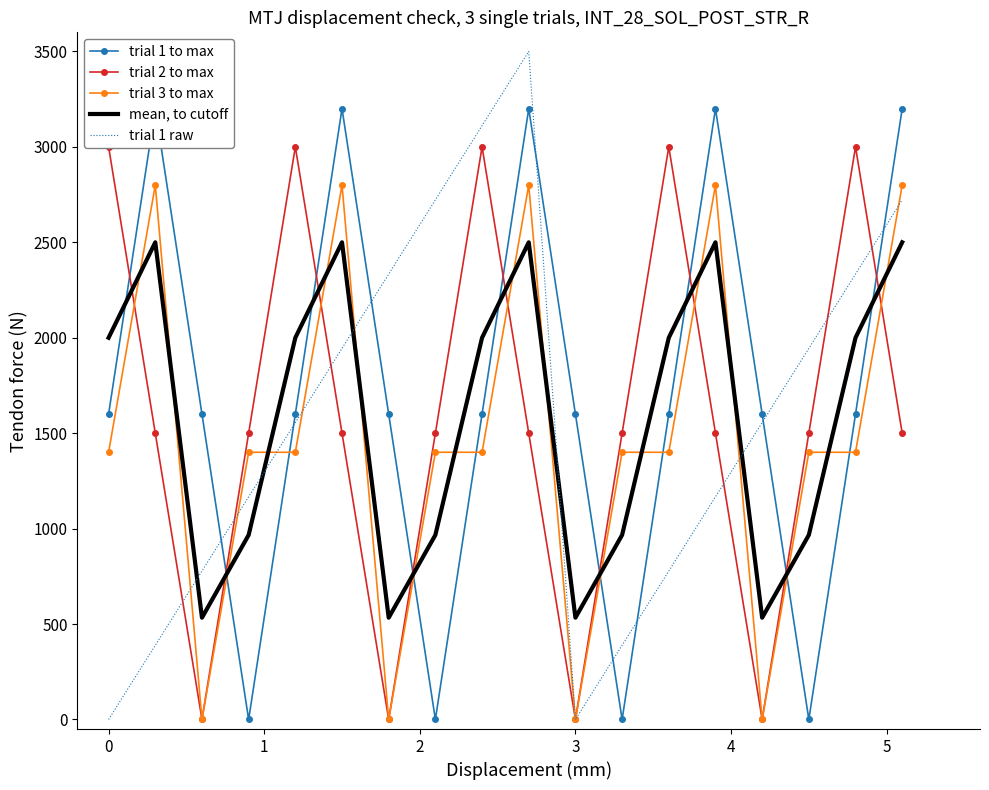

How many data points in mean, to cutoff are above 1999?

10